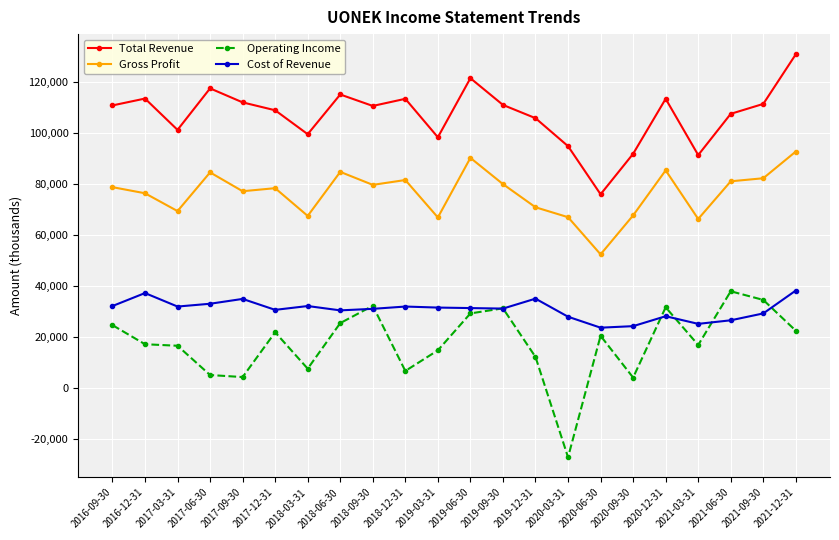

Which series has the largest range (max minus min)?

Operating Income